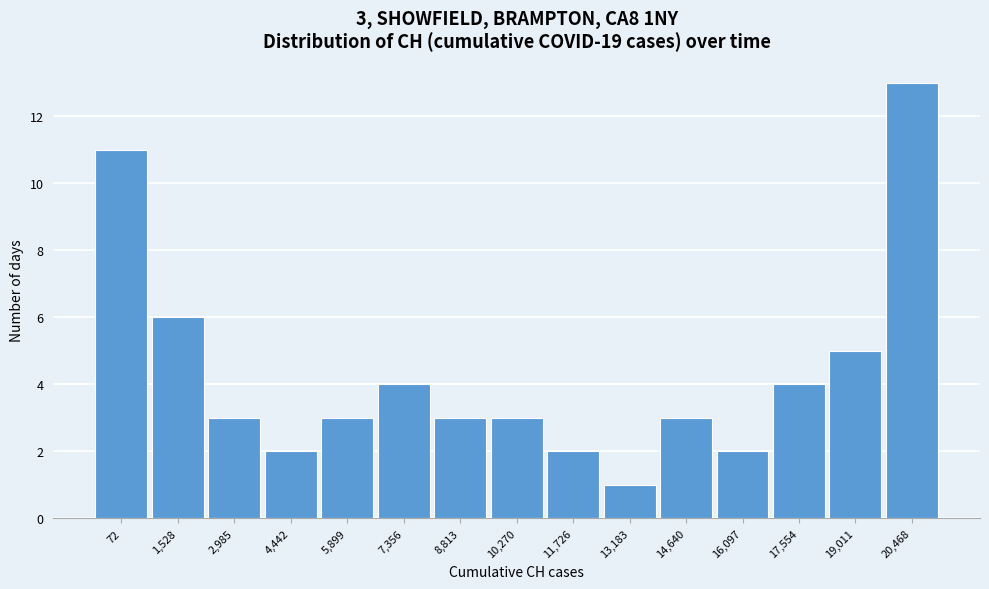

Reading left to right, list all the values displayed in this chart.

72=11	1,528=6	2,985=3	4,442=2	5,899=3	7,356=4	8,813=3	10,270=3	11,726=2	13,183=1	14,640=3	16,097=2	17,554=4	19,011=5	20,468=13